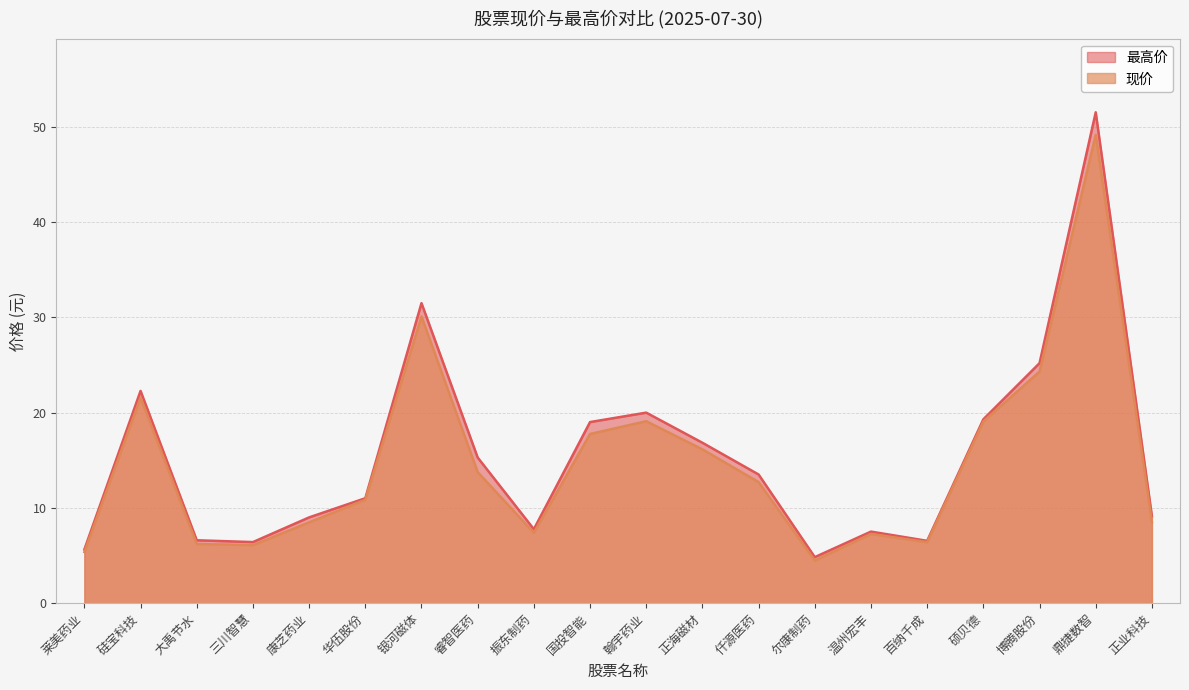

Between 国投智能 and 大禹节水, which is larger?

国投智能